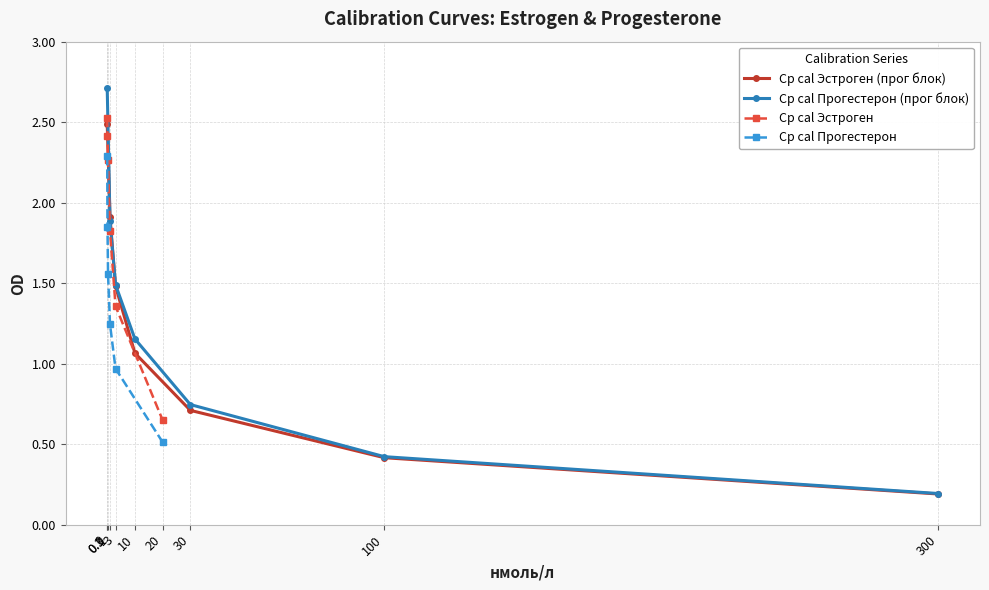

What is the maximum value shown in the chart?

2.5